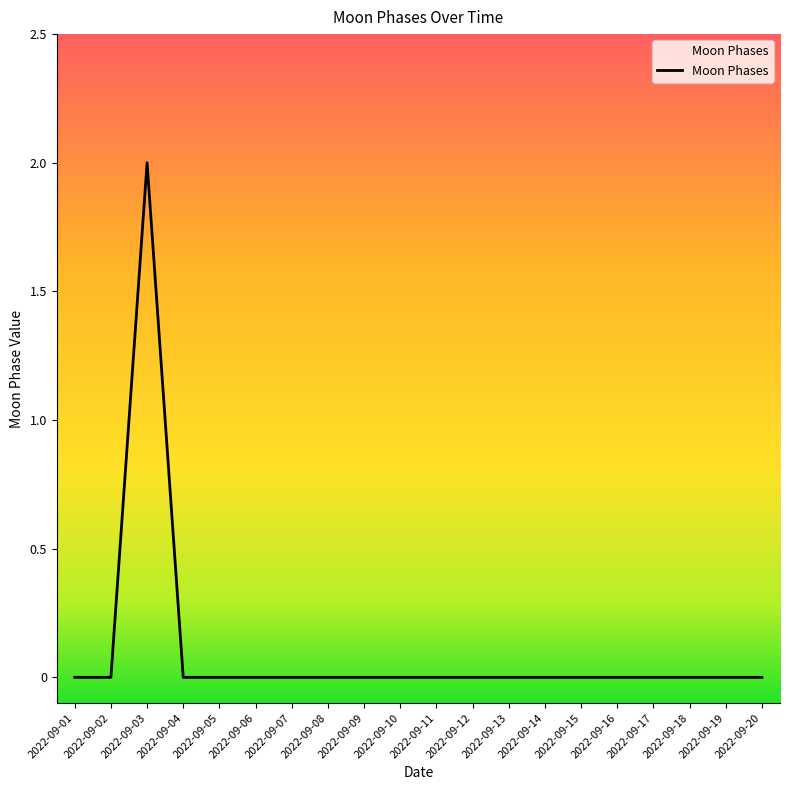

Which category has the highest value across all series?

2022-09-03